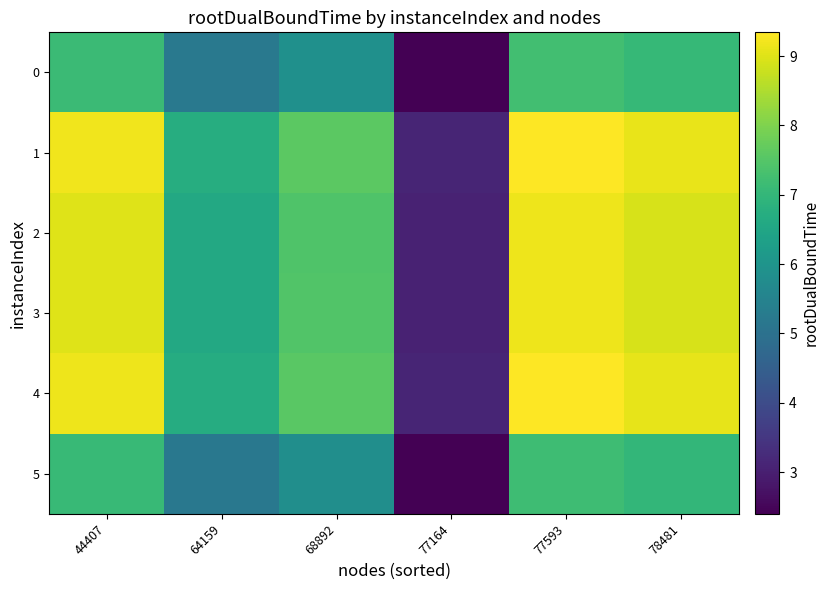

Reading left to right, what are all the values shown in this chart?

0: 44407=7.1	64159=5.2	68892=5.9	77164=2.4	77593=7.2	78481=7.1
1: 44407=9.2	64159=6.7	68892=7.6	77164=3.1	77593=9.3	78481=9.1
2: 44407=9.0	64159=6.6	68892=7.4	77164=3.1	77593=9.2	78481=8.9
3: 44407=9.0	64159=6.6	68892=7.4	77164=3.1	77593=9.2	78481=8.9
4: 44407=9.2	64159=6.7	68892=7.6	77164=3.1	77593=9.3	78481=9.1
5: 44407=7.1	64159=5.2	68892=5.8	77164=2.4	77593=7.2	78481=7.0